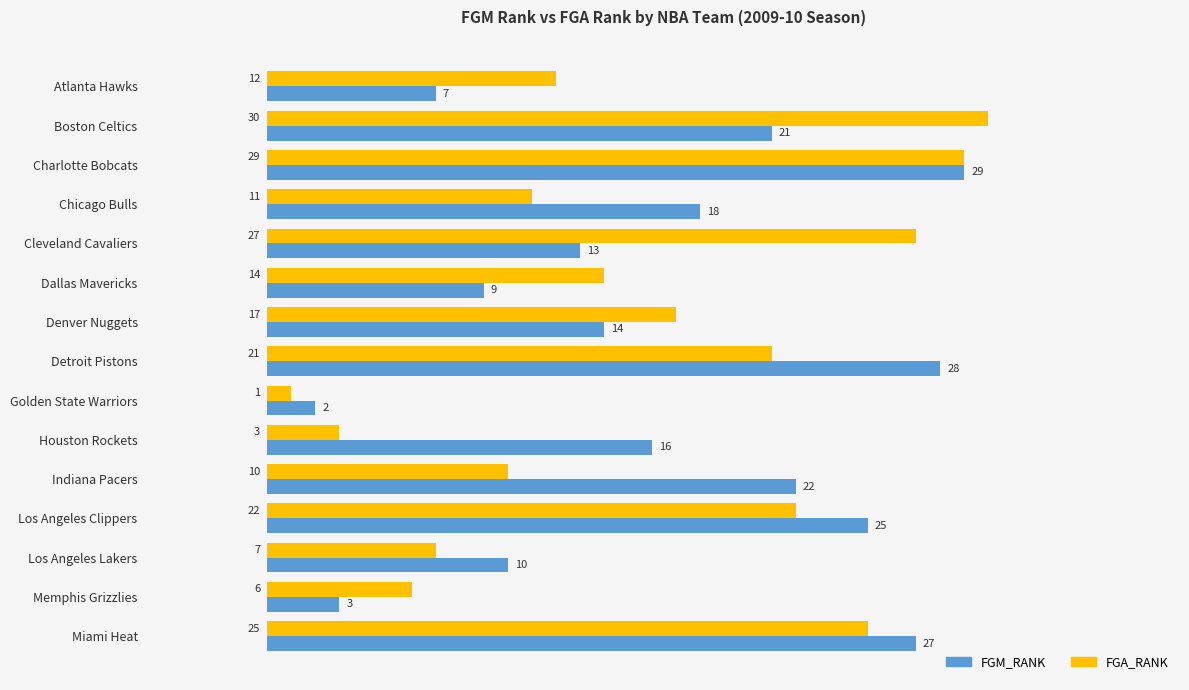

What is the minimum value for FGA_RANK?

1